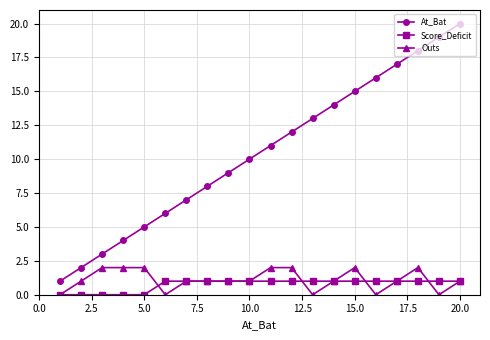

How many data points does each series have?

20